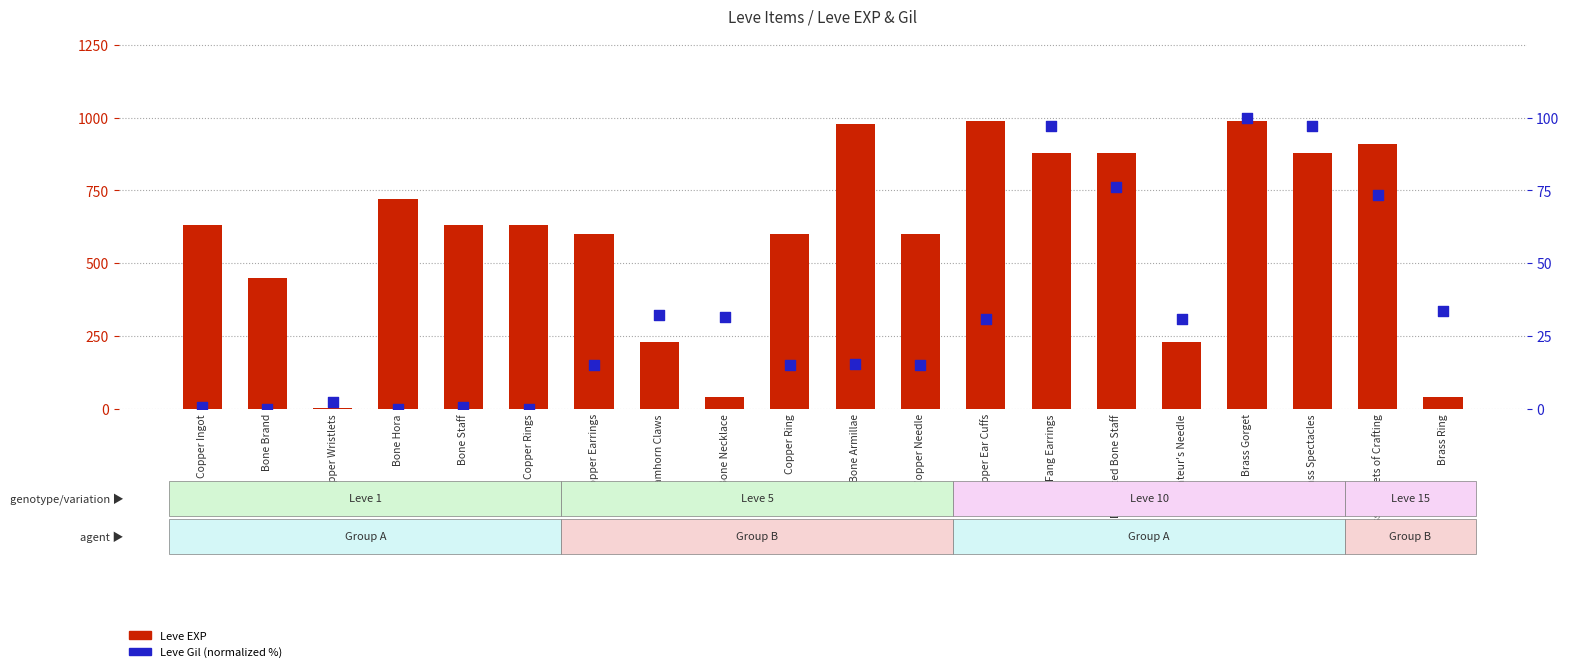

Which series contains the highest Y value?

Leve EXP